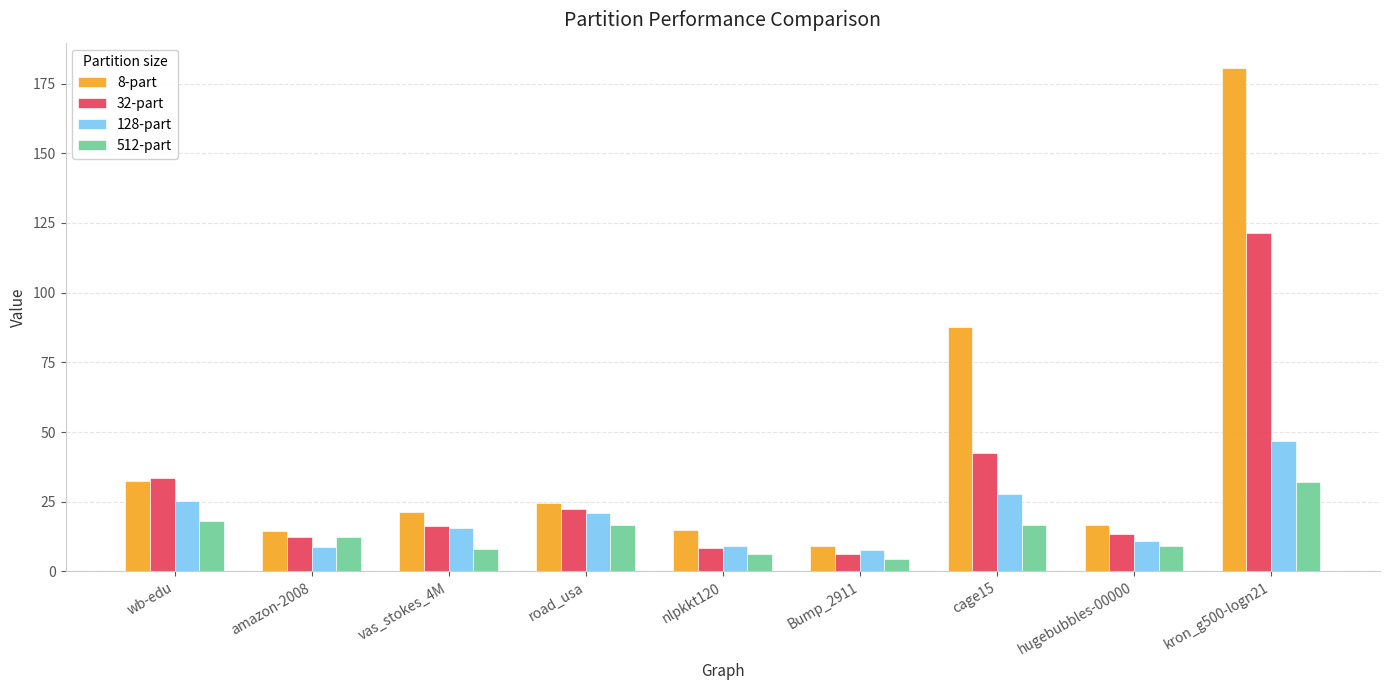

At hugebubbles-00000, list the series in order from smallest to largest.

512-part, 128-part, 32-part, 8-part